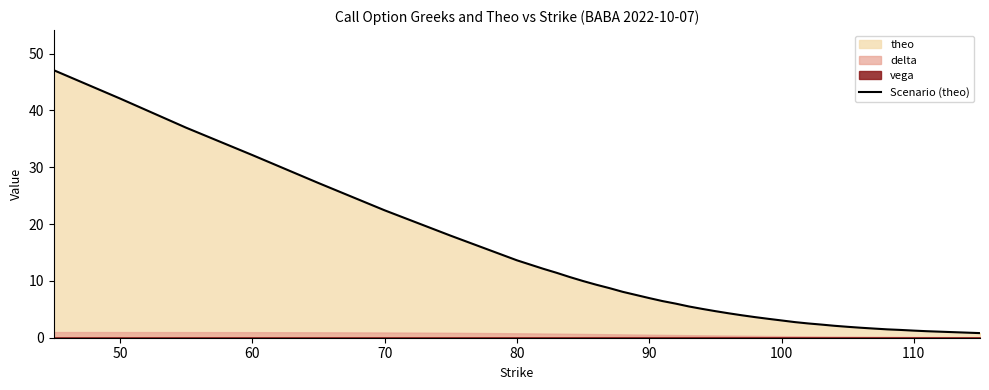

What is the maximum value for Scenario (theo)?

47.1